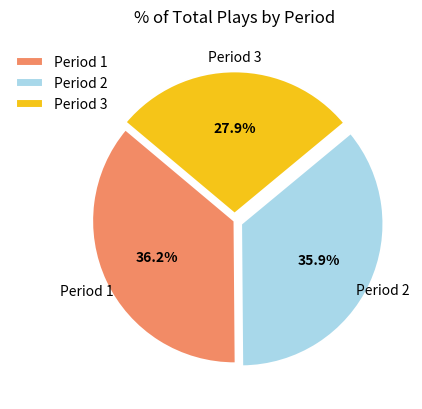

How many segments does this pie chart have?

3